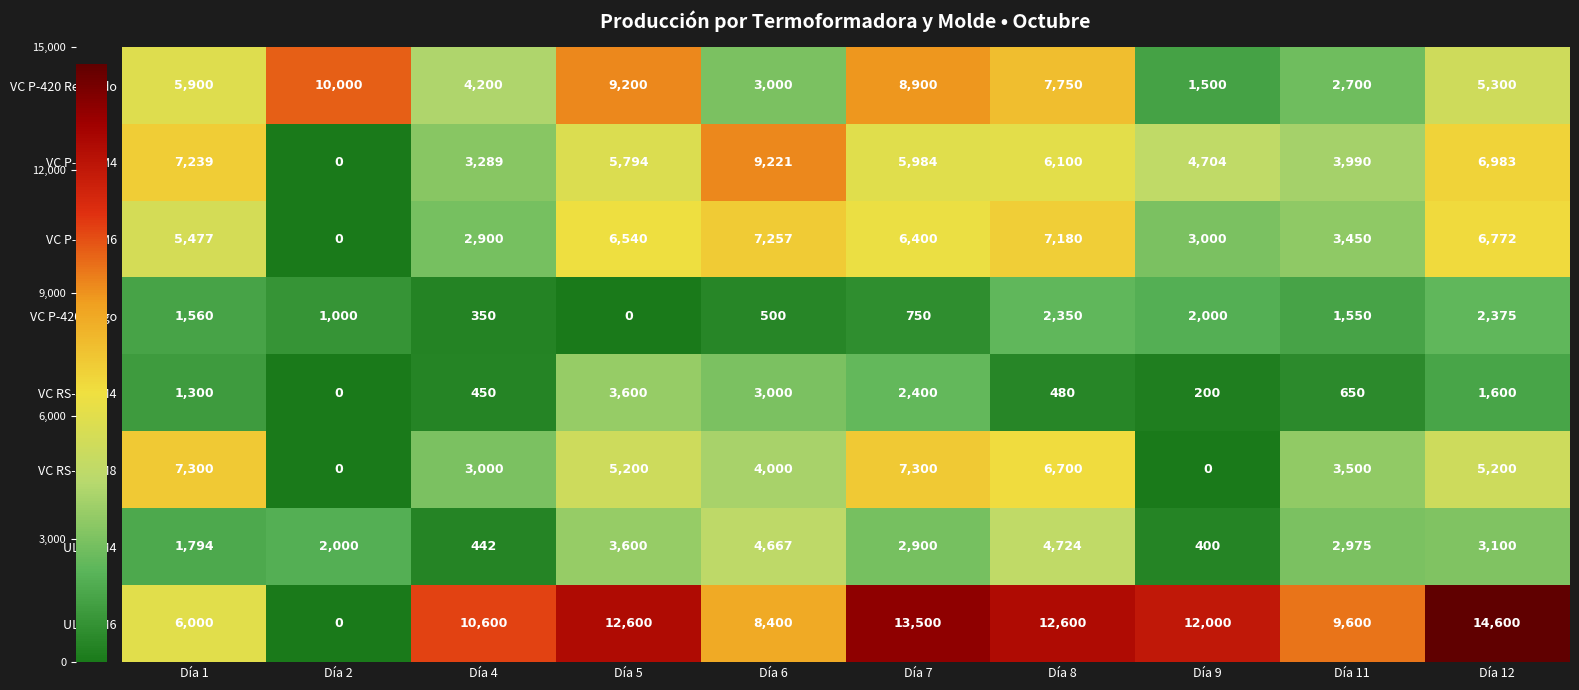

Count the number of data series in this chart.

8